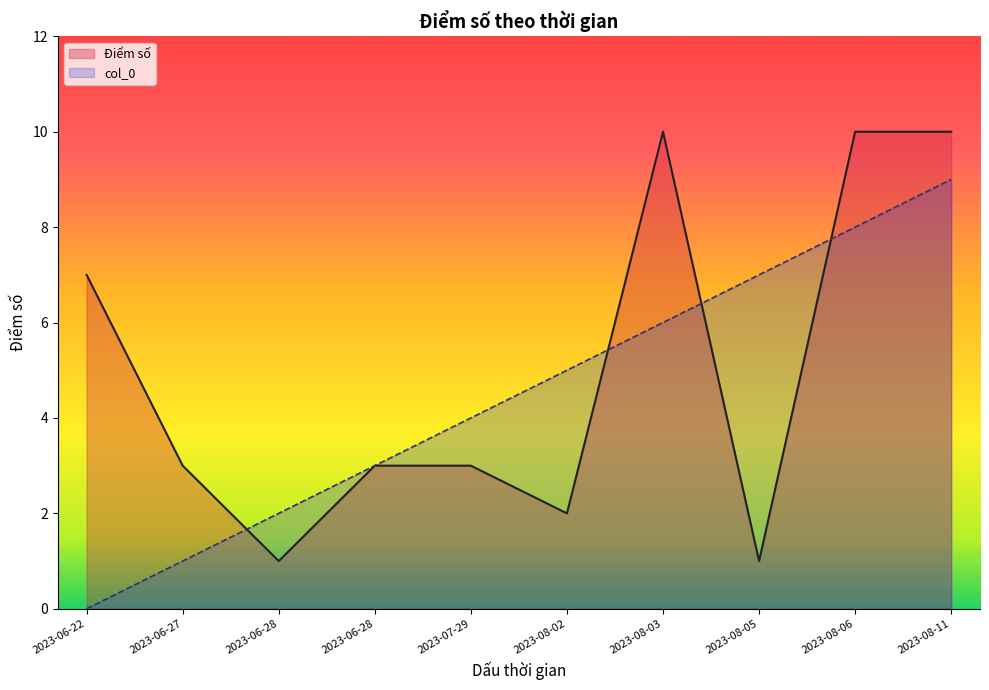

Is the value of Điểm số at 2023-08-11 greater than the value of col_0 at 2023-07-29?

Yes